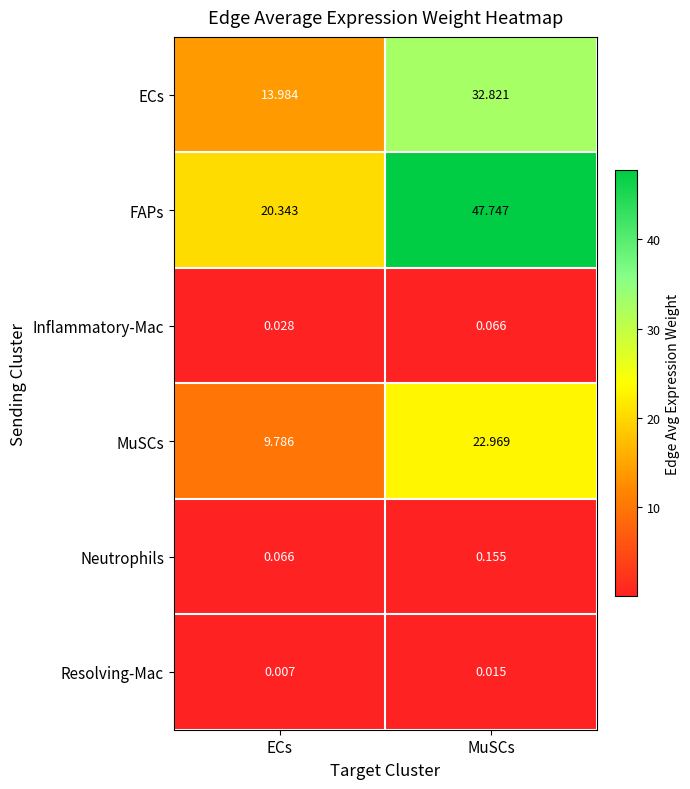

At which label does ECs first exceed 32?

MuSCs